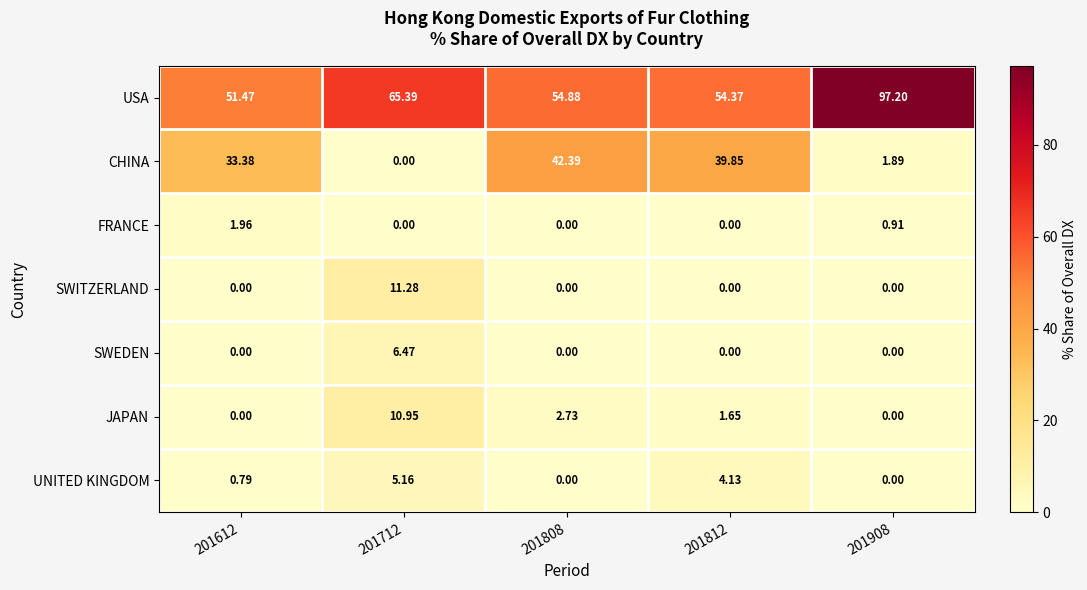

Which series has the largest total across all categories?

USA